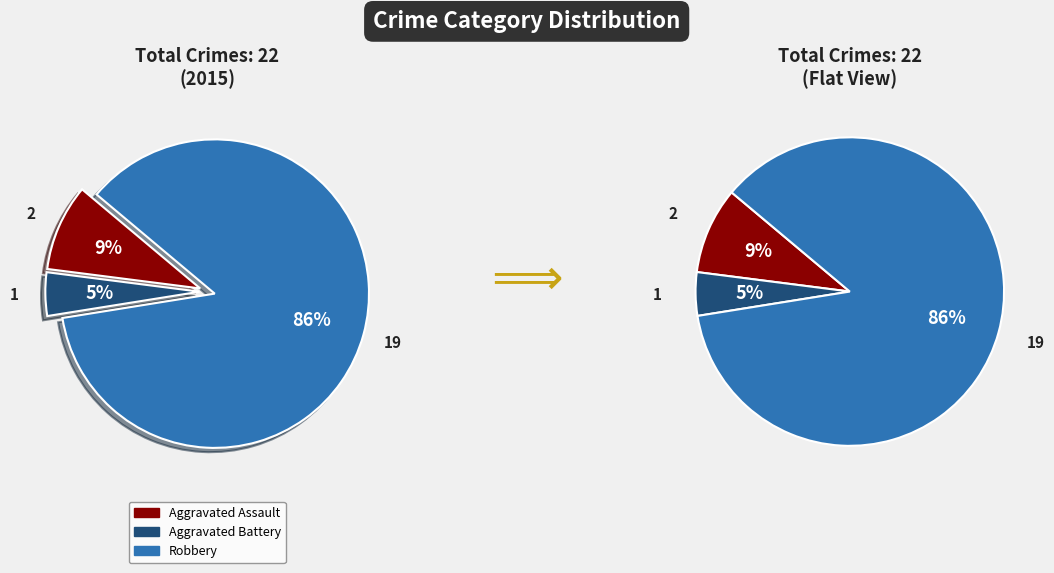

True or false: Aggravated Assault accounts for 9% of the total.

True